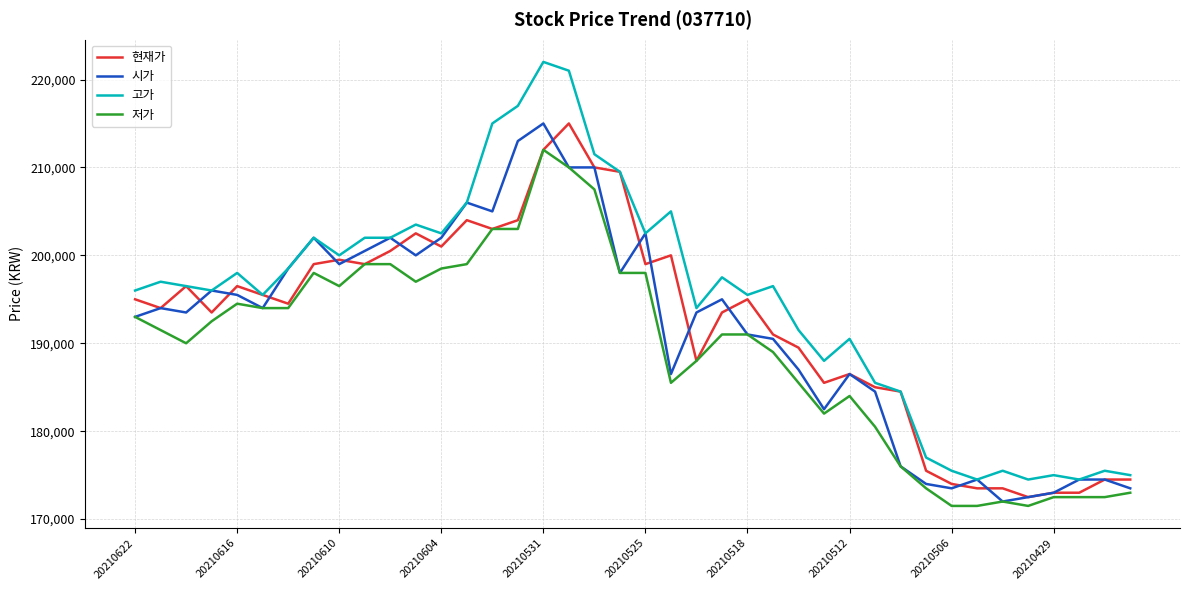

What is the greatest value displayed?

222000